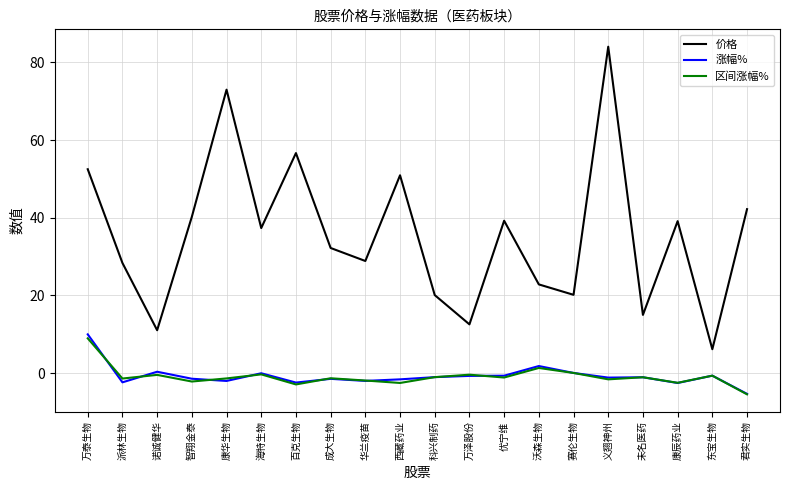

Which series has the widest spread of values?

价格